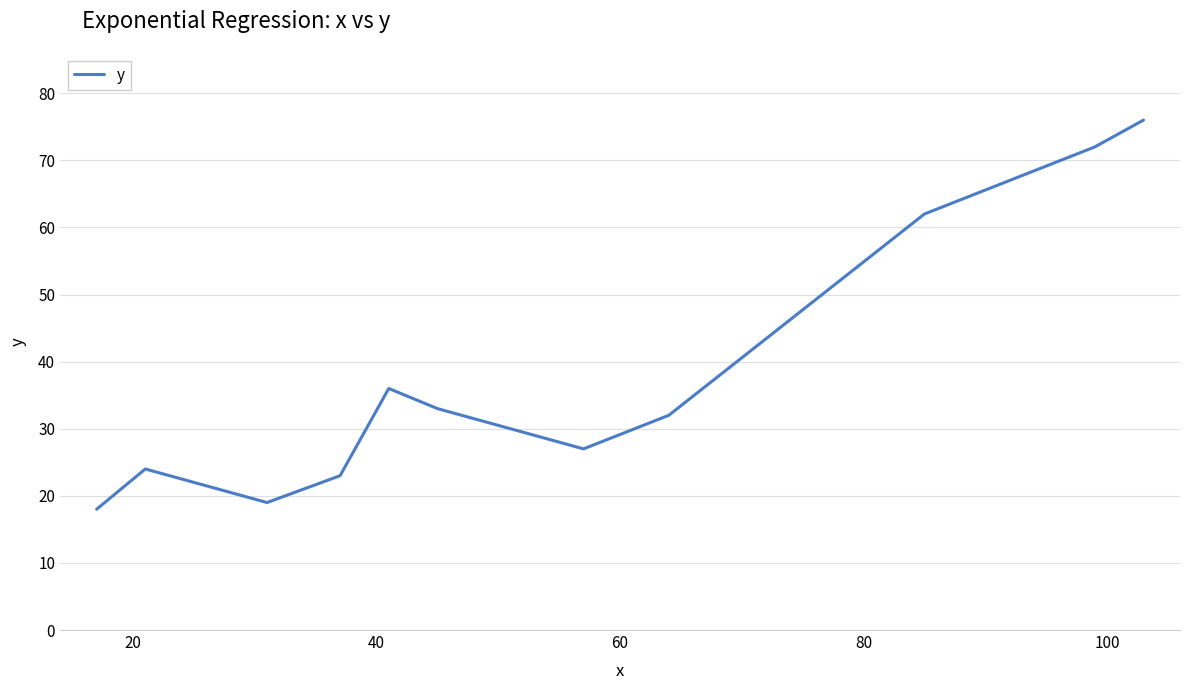

What is the smallest value displayed?

18